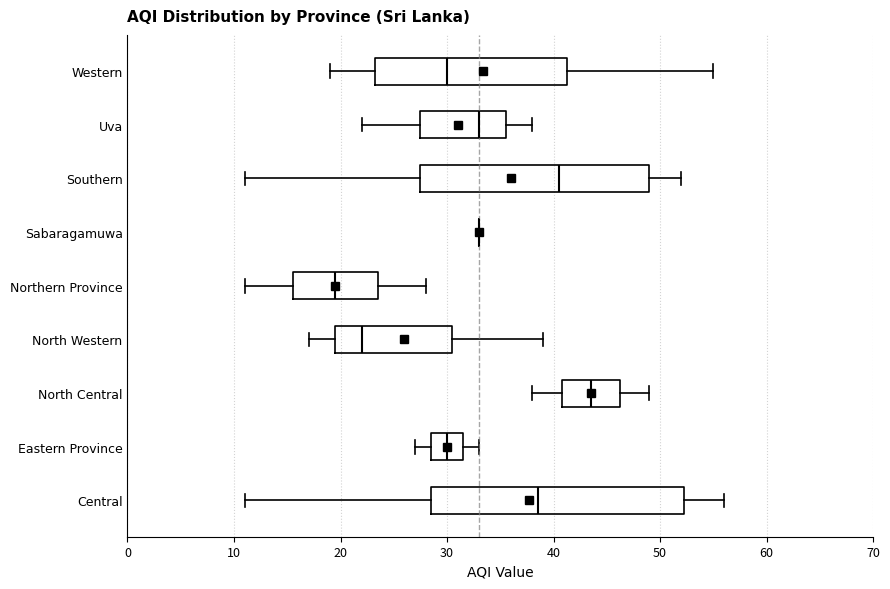

Where is the left edge of the box for Northern Province on the x-axis? The values are not printed on the chart, so give them approximately, as read against the axis.

16